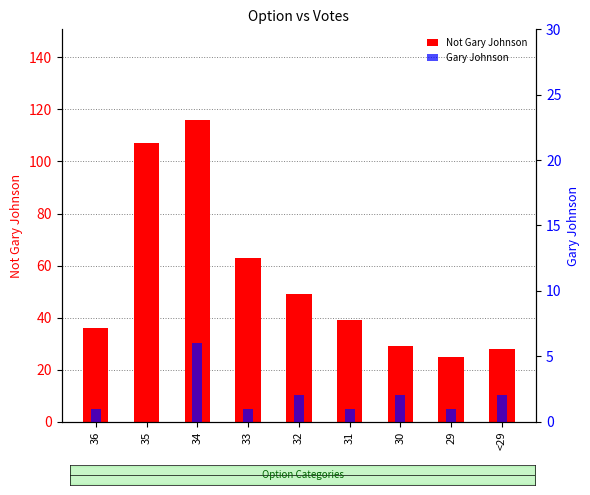

Which category has the lowest value across all series?

35